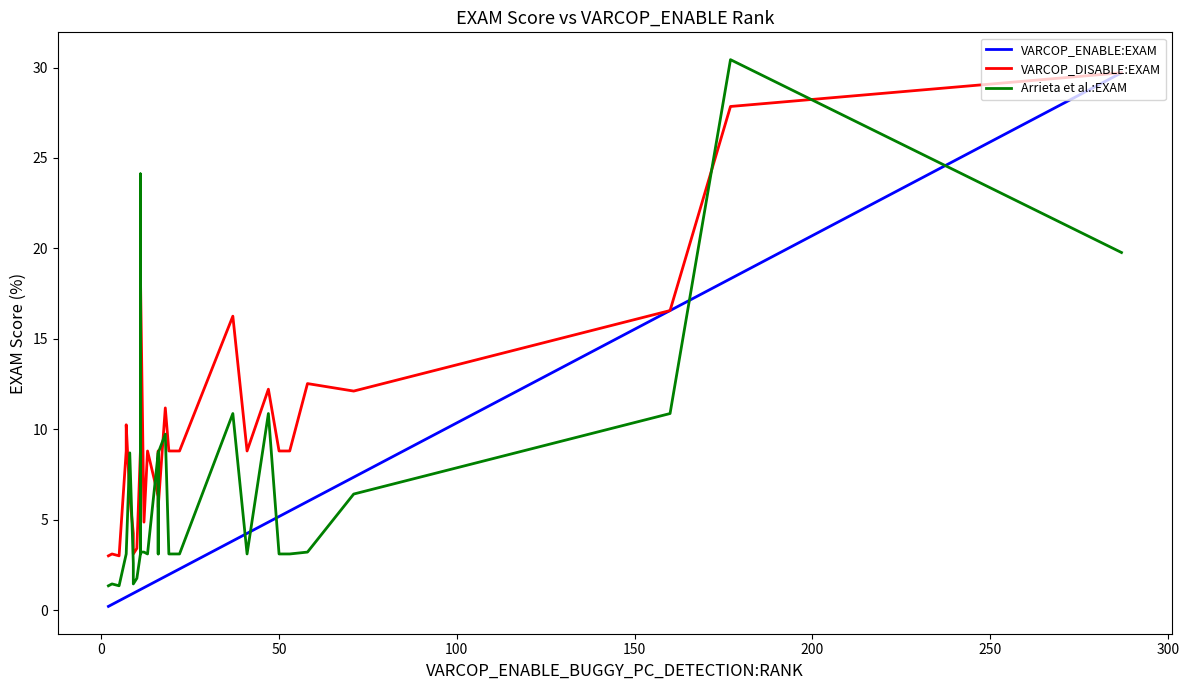

True or false: VARCOP_ENABLE:EXAM and VARCOP_DISABLE:EXAM intersect in this chart.

False